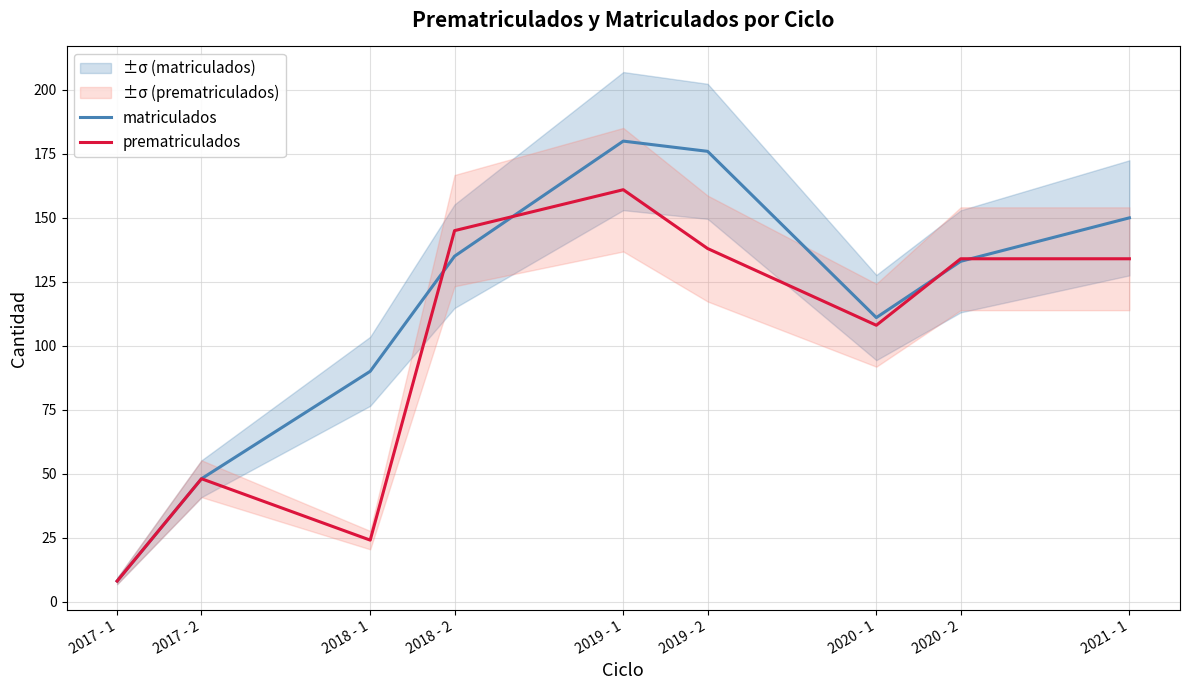

Is this an area chart (filled region under the line)?

No